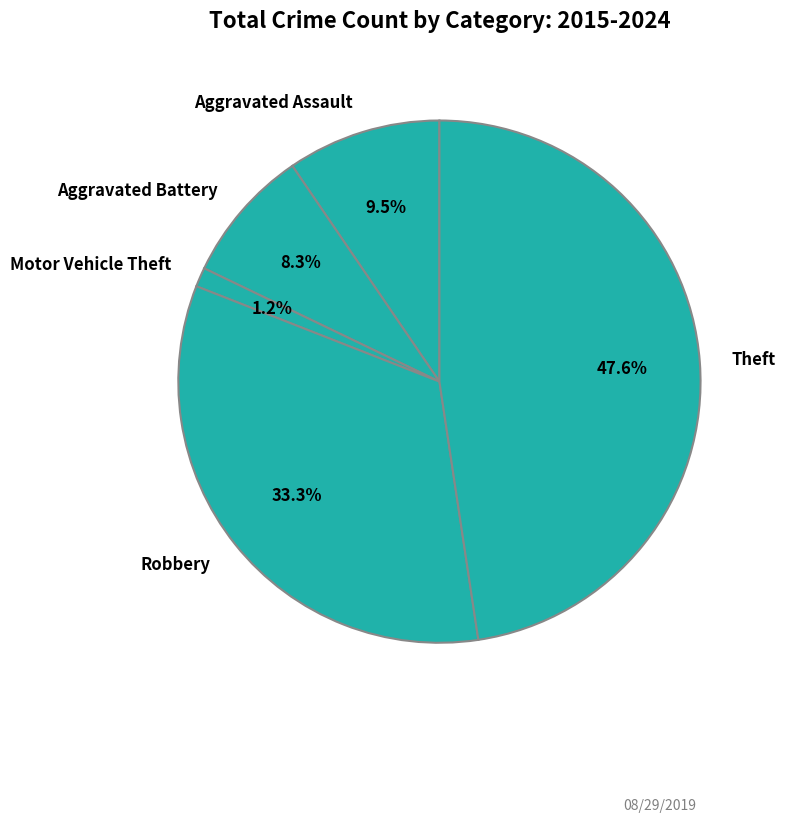

To the nearest percent, what portion does Theft represent?

48%